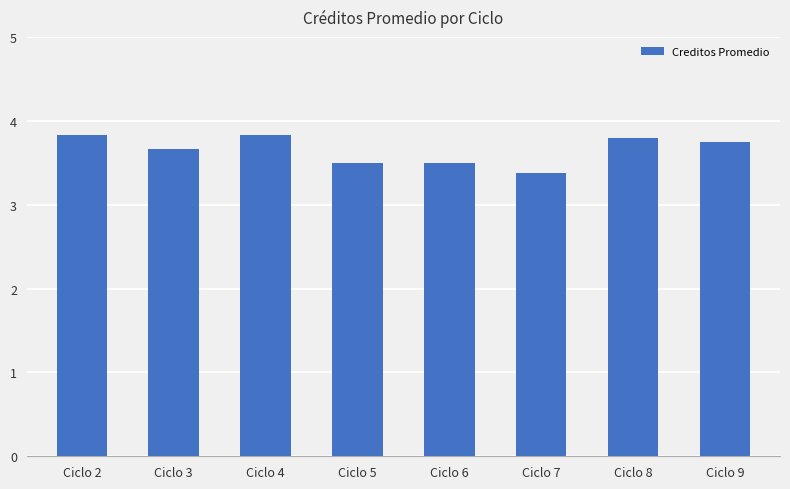

What is the sum of all values?

29.3